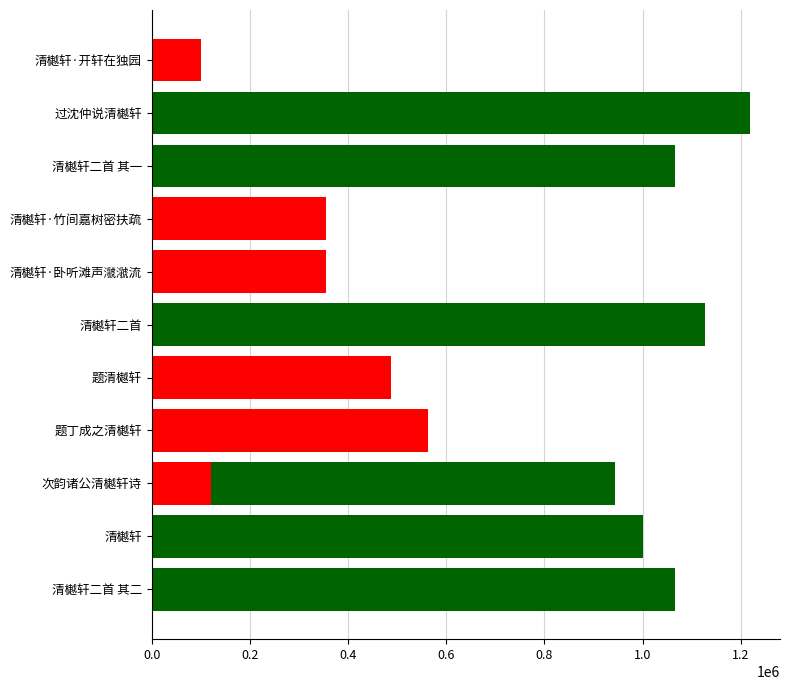

List the labels in order of value, smallest first.

清樾轩·开轩在独园, 次韵诸公清樾轩诗, 清樾轩·竹间嘉树密扶疏, 清樾轩·卧听滩声㶁㶁流, 题清樾轩, 题丁成之清樾轩, 次韵诸公清樾轩诗, 清樾轩, 清樾轩二首 其一, 清樾轩二首 其二, 清樾轩二首, 过沈仲说清樾轩